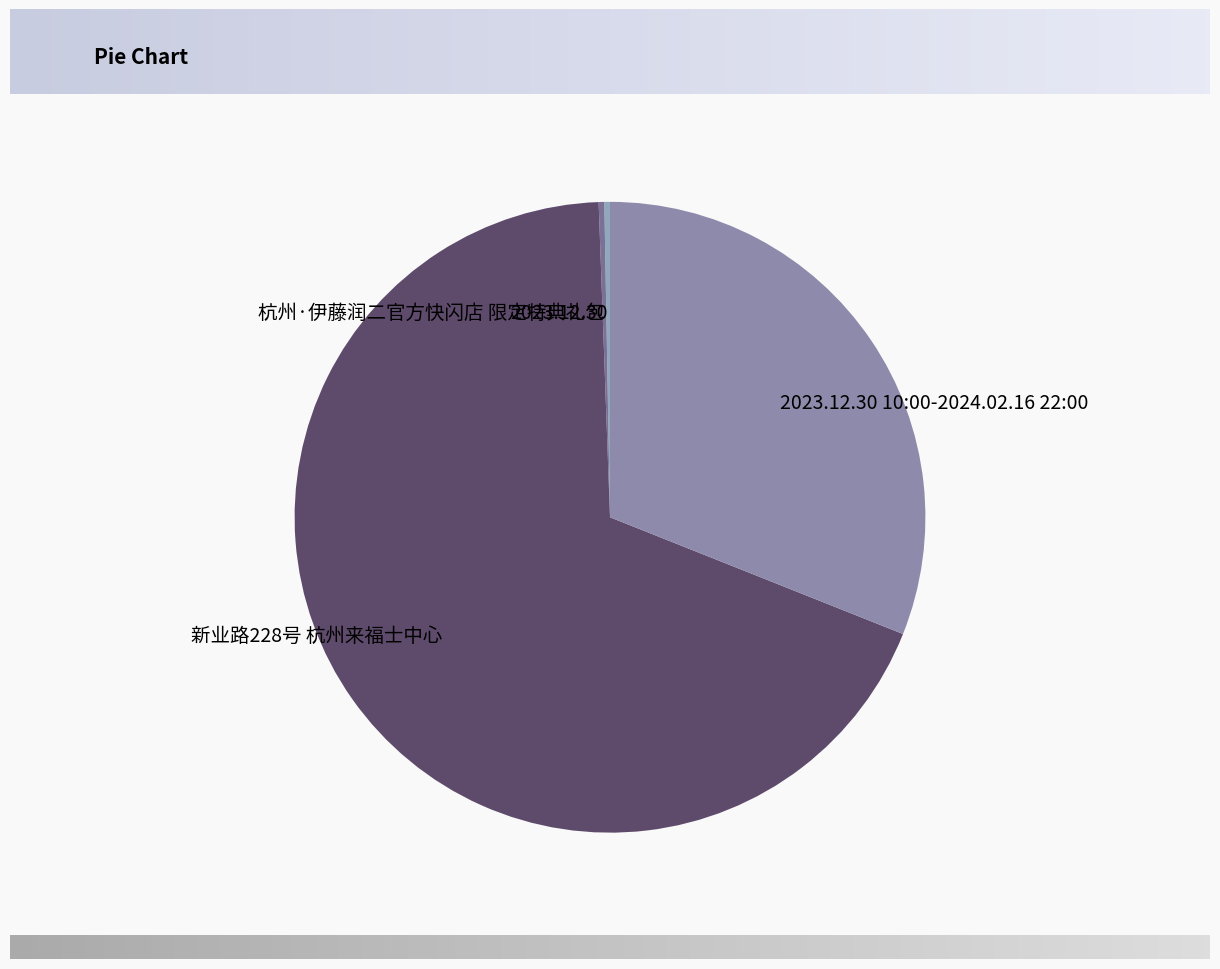

Do 新业路228号 杭州来福士中心 and 2023.12.30 together represent more than half of the pie?

Yes